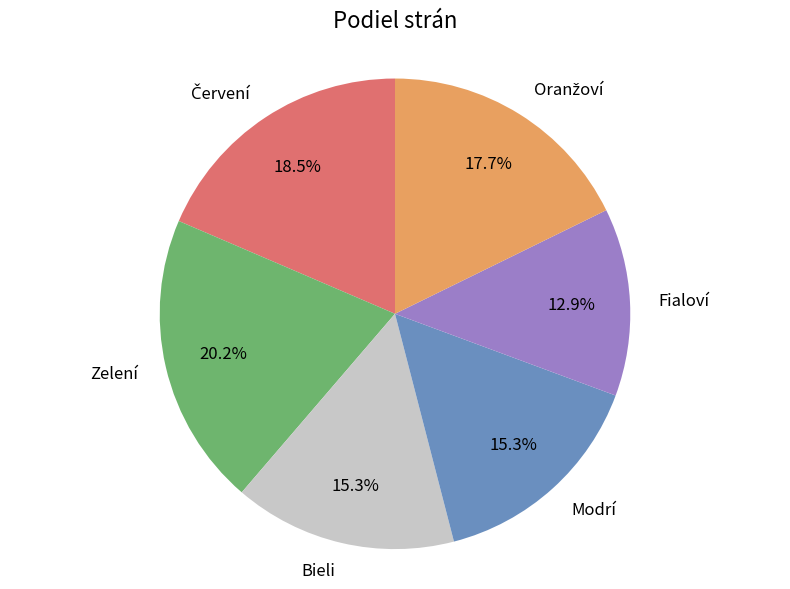

Which has a higher value, Zelení or Bieli?

Zelení